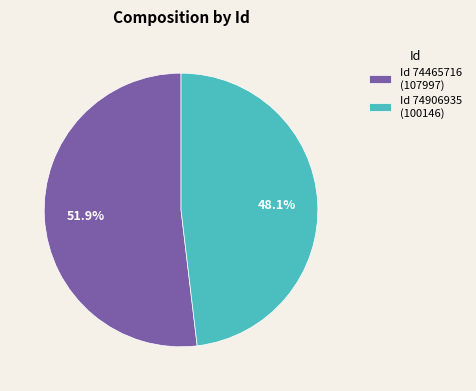

Rank the categories by value from lowest to highest.

Id 74906935 (100146), Id 74465716 (107997)